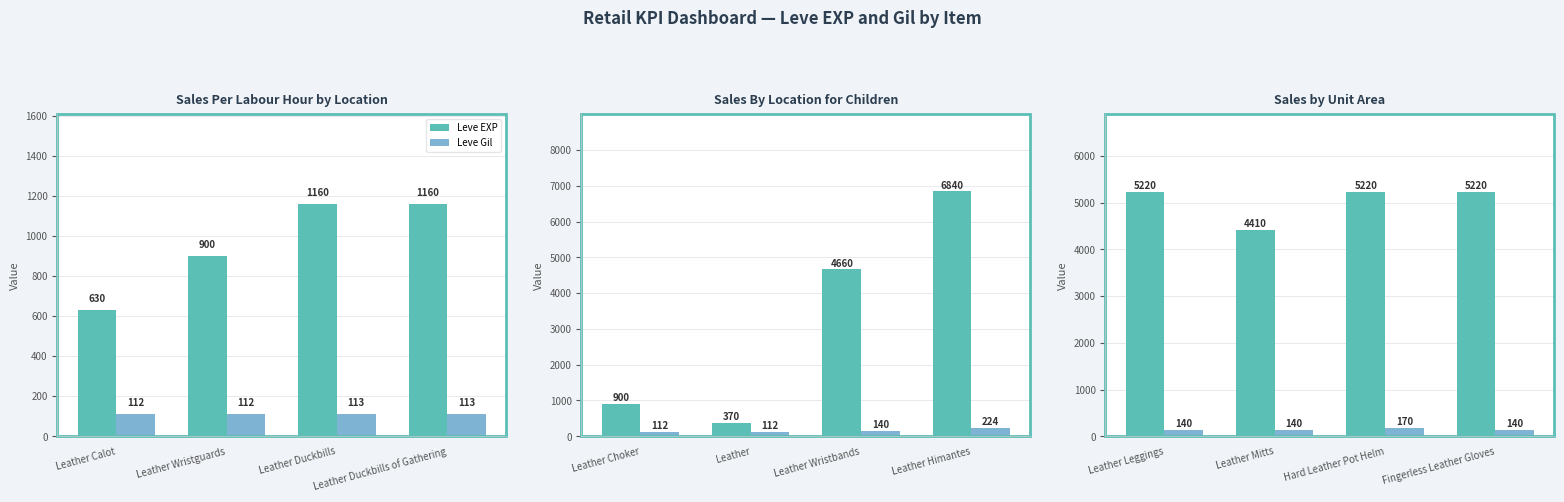

Which category has the lowest value across all series?

Leather Leggings